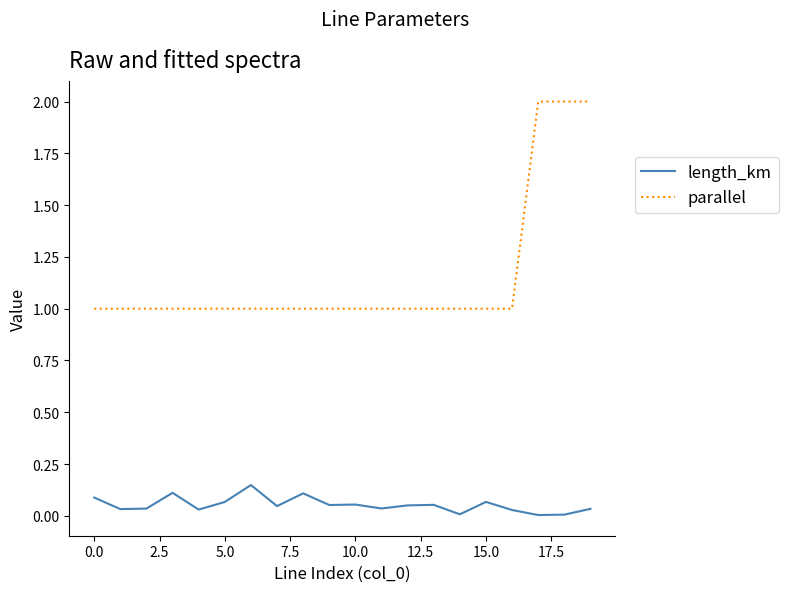

How many distinct data groups are displayed?

2